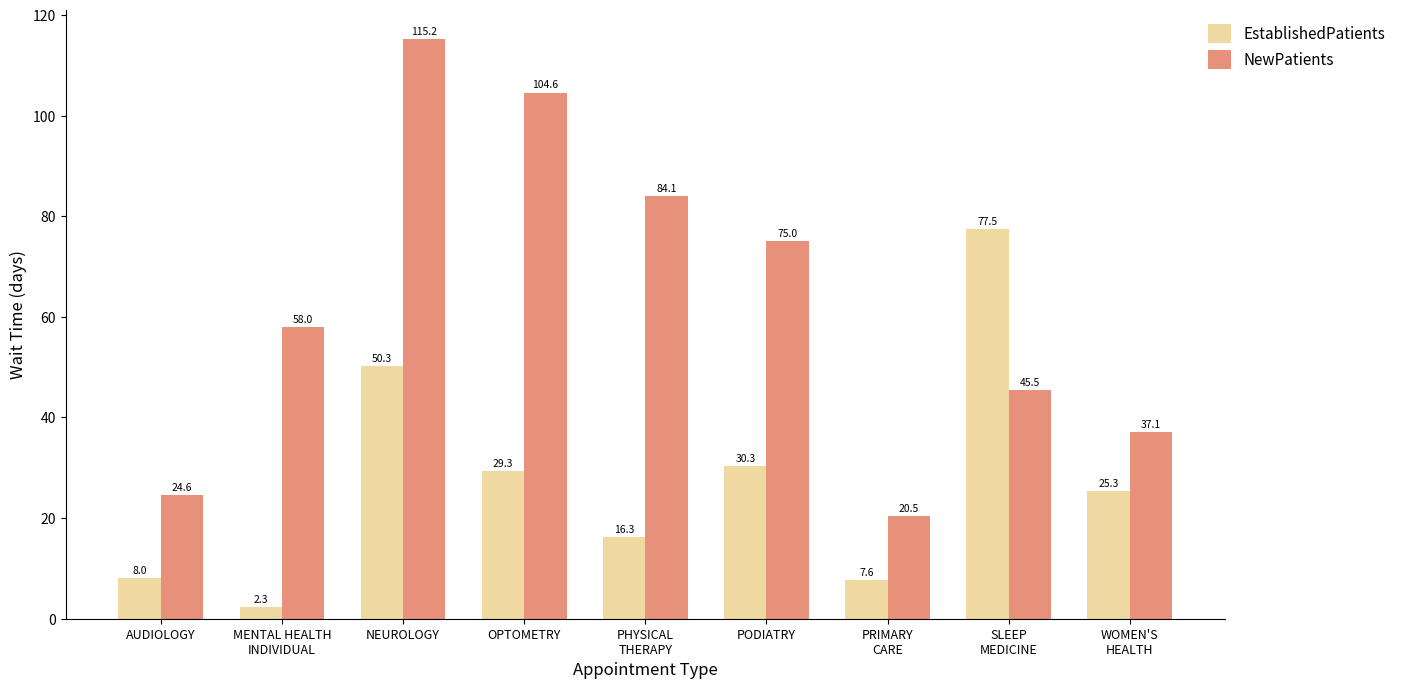

What is the total value across all series at AUDIOLOGY?

32.6